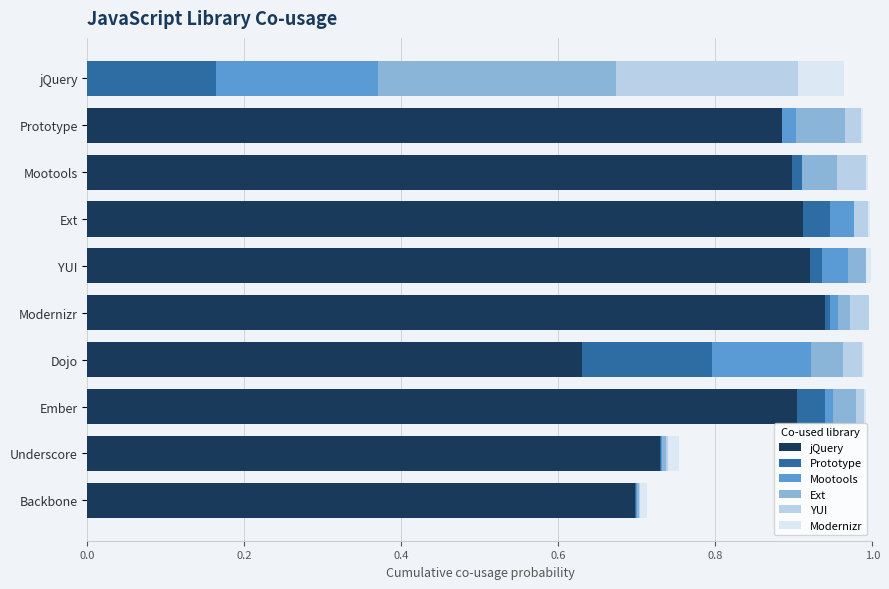

The jQuery series shows 0.2 at Backbone. True or false?

False